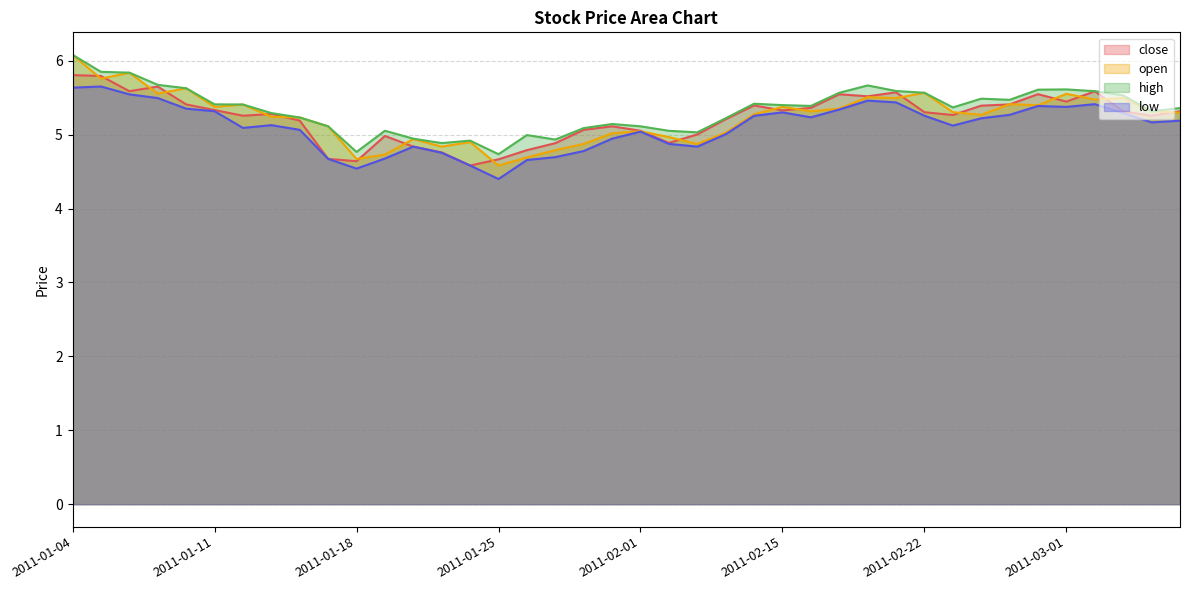

True or false: open and close intersect in this chart.

True